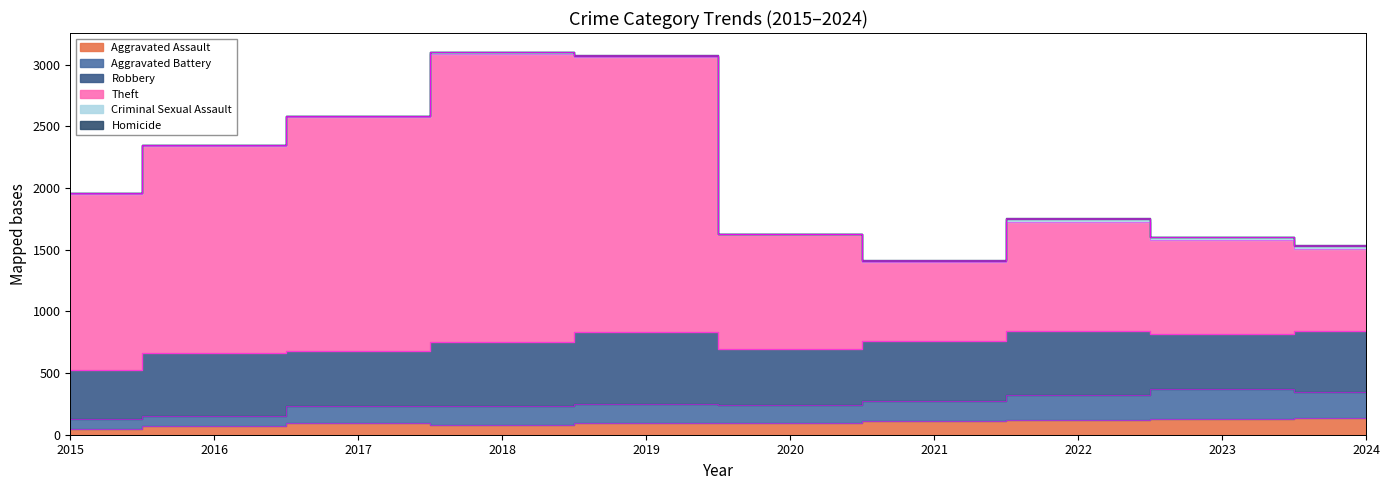

Is it true that Theft equals 578 at 2021?

False